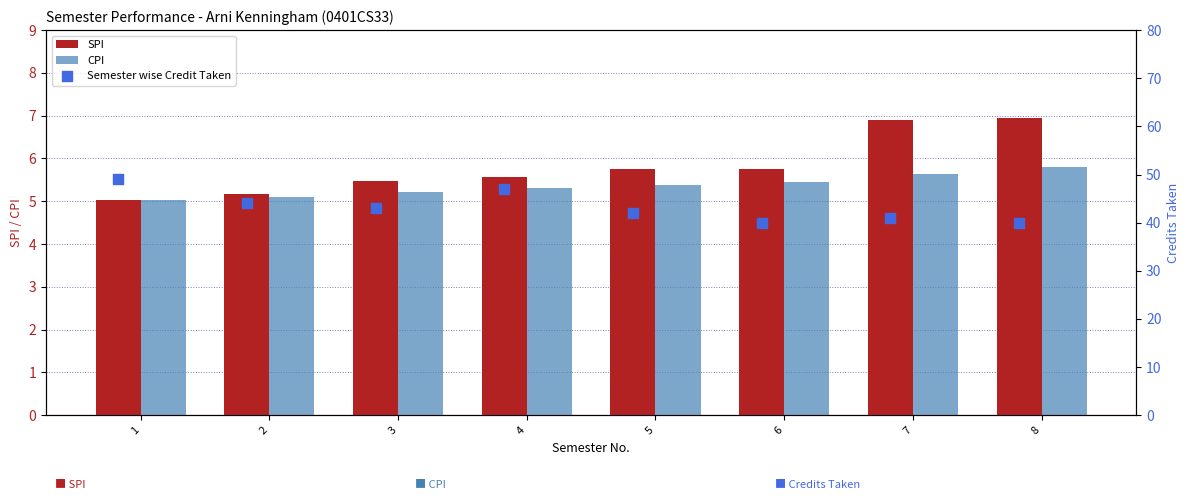

Which series contains the lowest Y value?

SPI